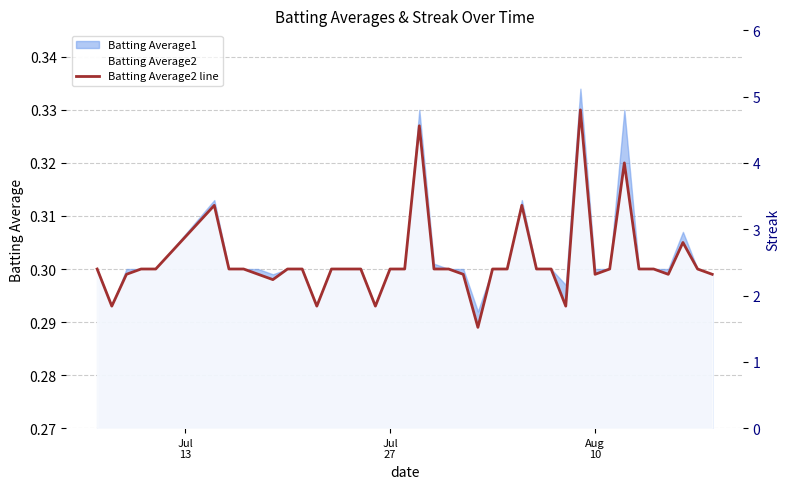

Count the Batting Average2 line values in the range 0 to 1.

40